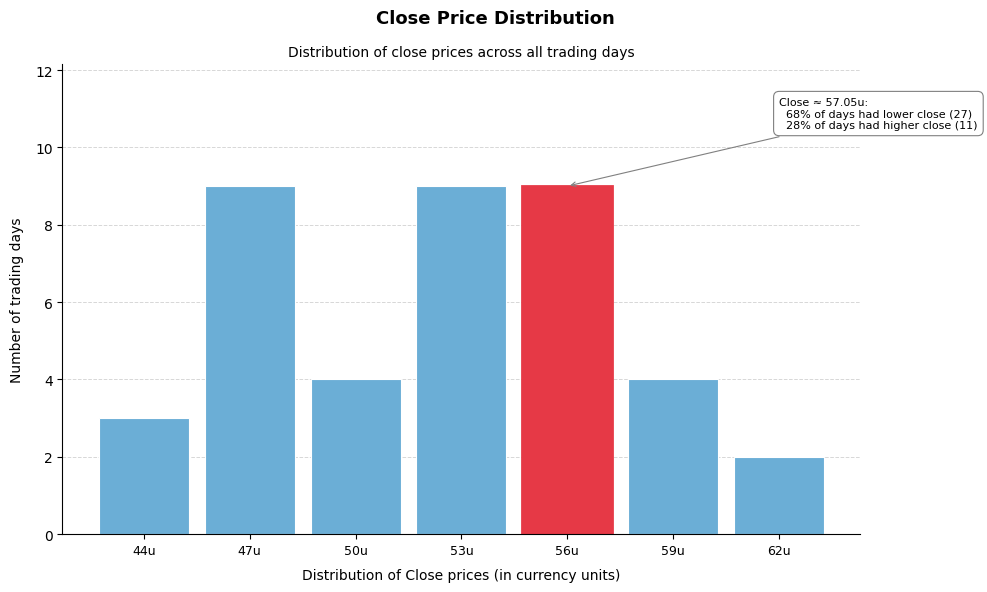

Reading left to right, extract all data points from this chart.

3	9	4	9	9	4	2